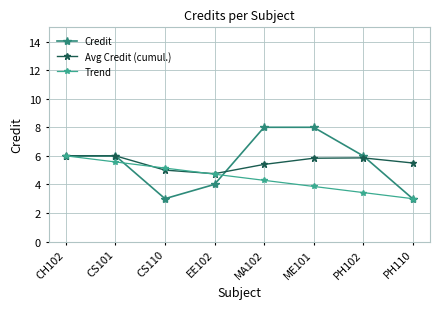

Which series has the widest spread of values?

Credit